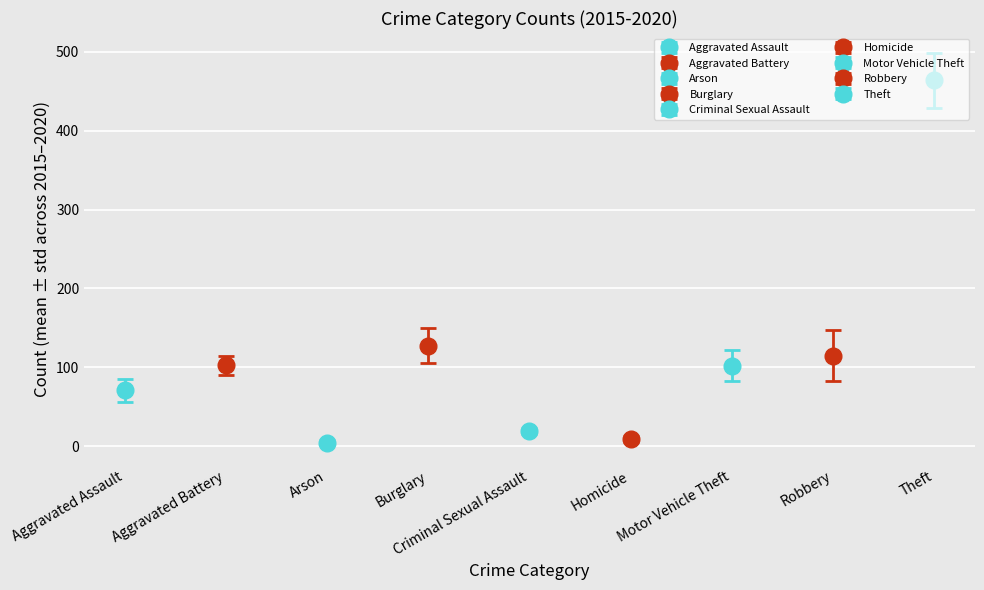

What position from the right is Homicide?

4